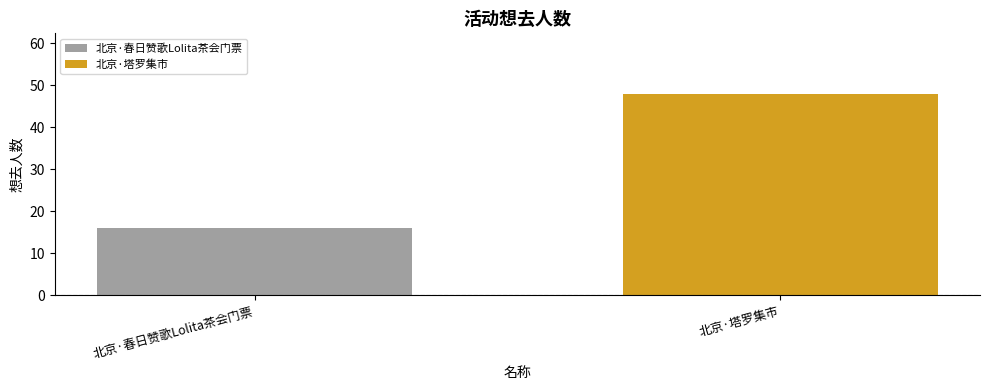

What is the maximum value shown in the chart?

48